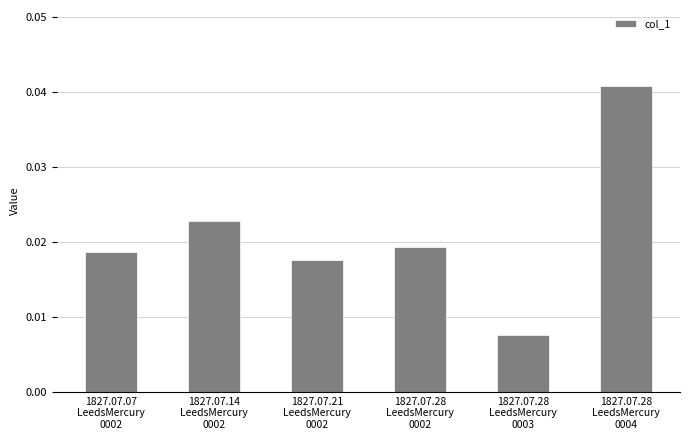

Count the values in the range 0 to 1.

6